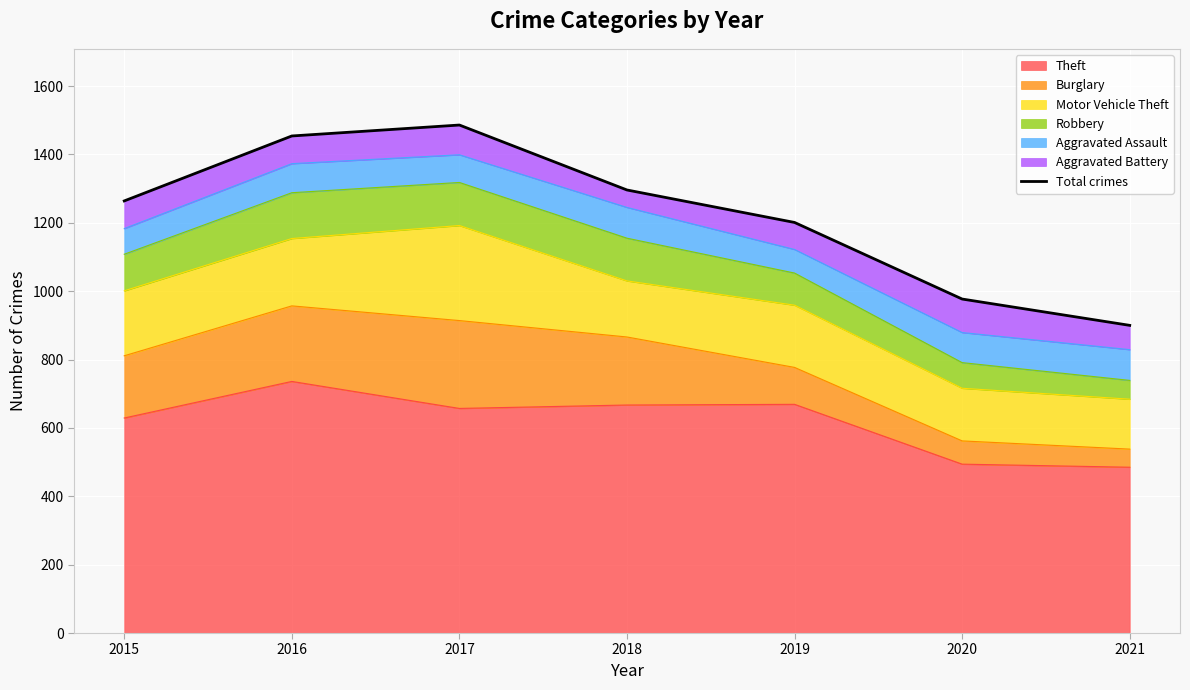

List the labels in order of value, smallest first.

2021, 2020, 2019, 2015, 2018, 2016, 2017